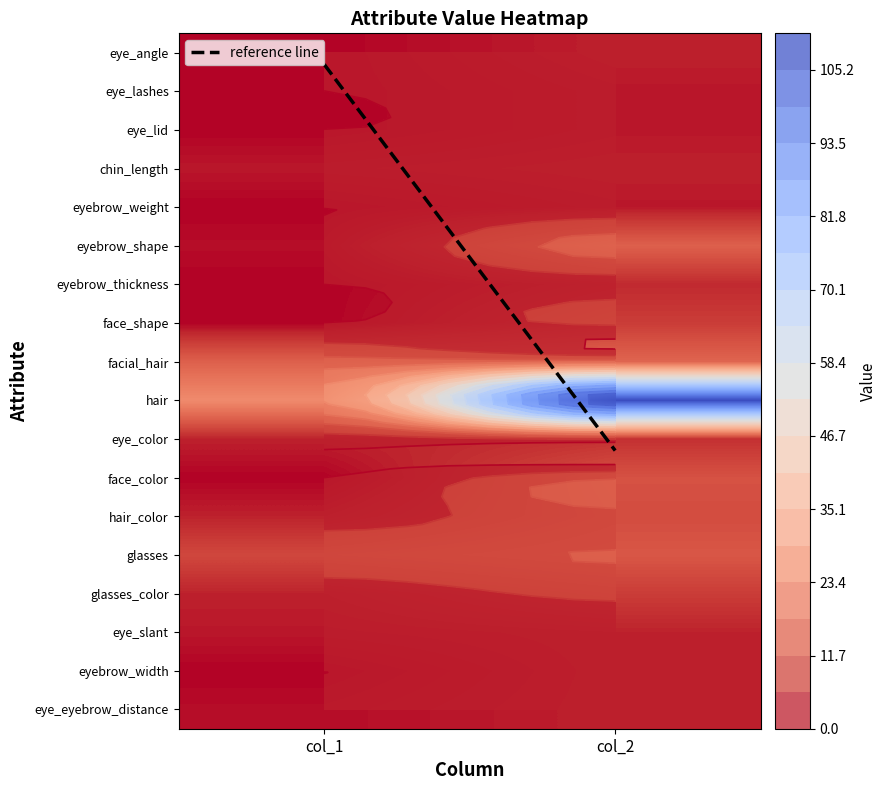

Rank the series by their maximum value, from lowest to highest.

eye_lashes, eye_lid, eyebrow_weight, eye_angle, chin_length, eye_slant, eyebrow_width, eye_eyebrow_distance, eyebrow_thickness, eye_color, face_shape, glasses_color, hair_color, face_color, glasses, eyebrow_shape, facial_hair, hair